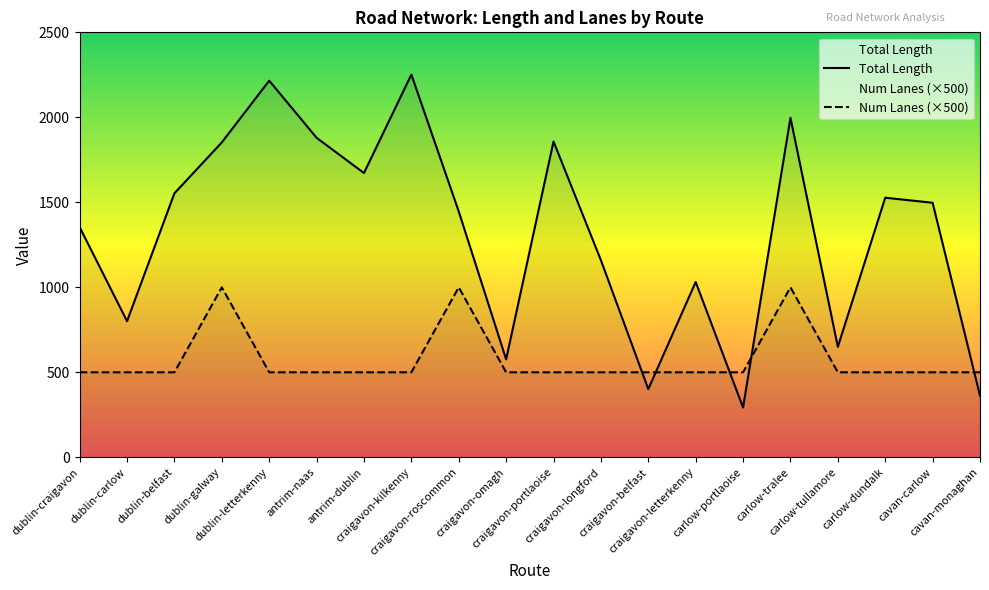

True or false: Num Lanes (×500) has more than 0 interior local peaks.

True